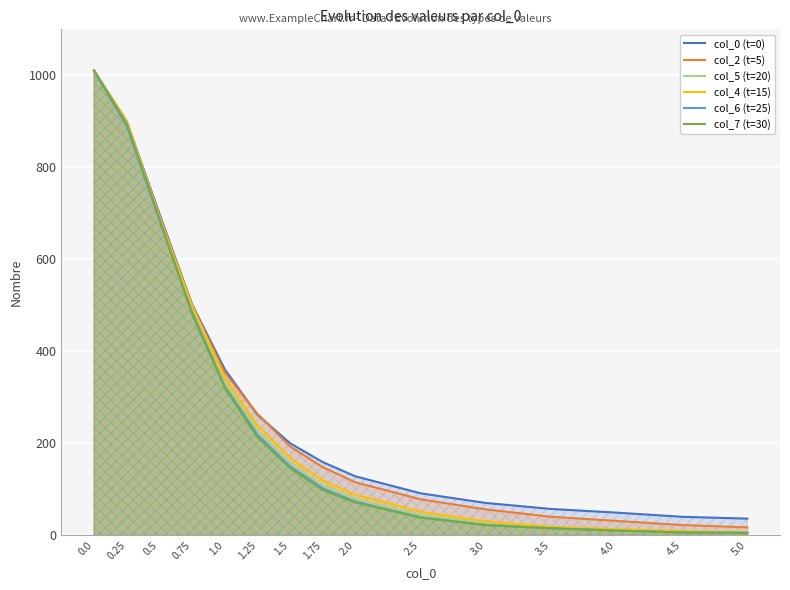

What is the difference between the maximum and minimum values in the col_4 (t=15) series?

1004